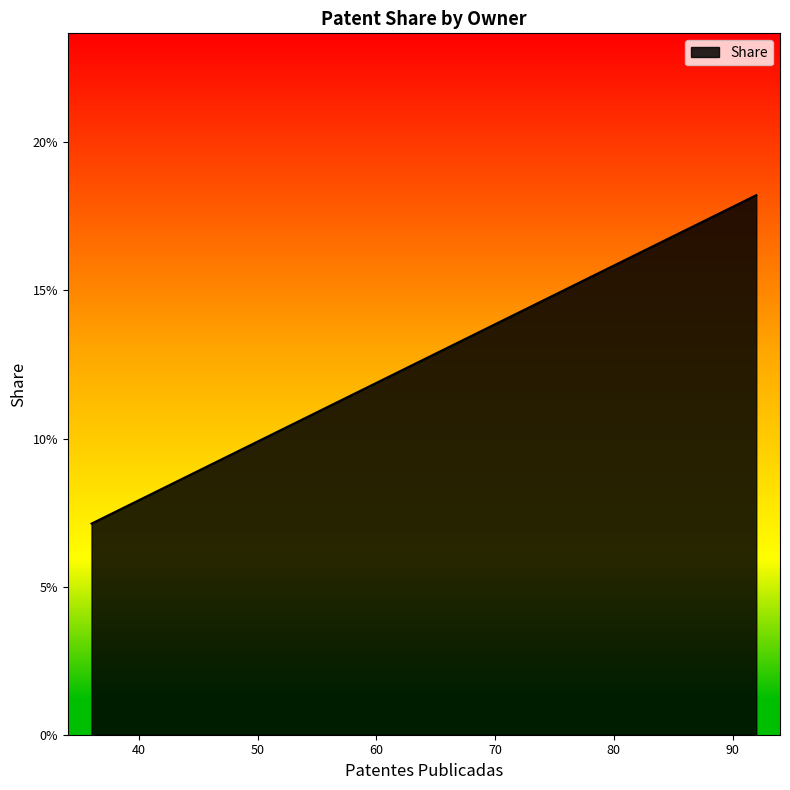

Does the chart display data point markers on the line(s)?

No